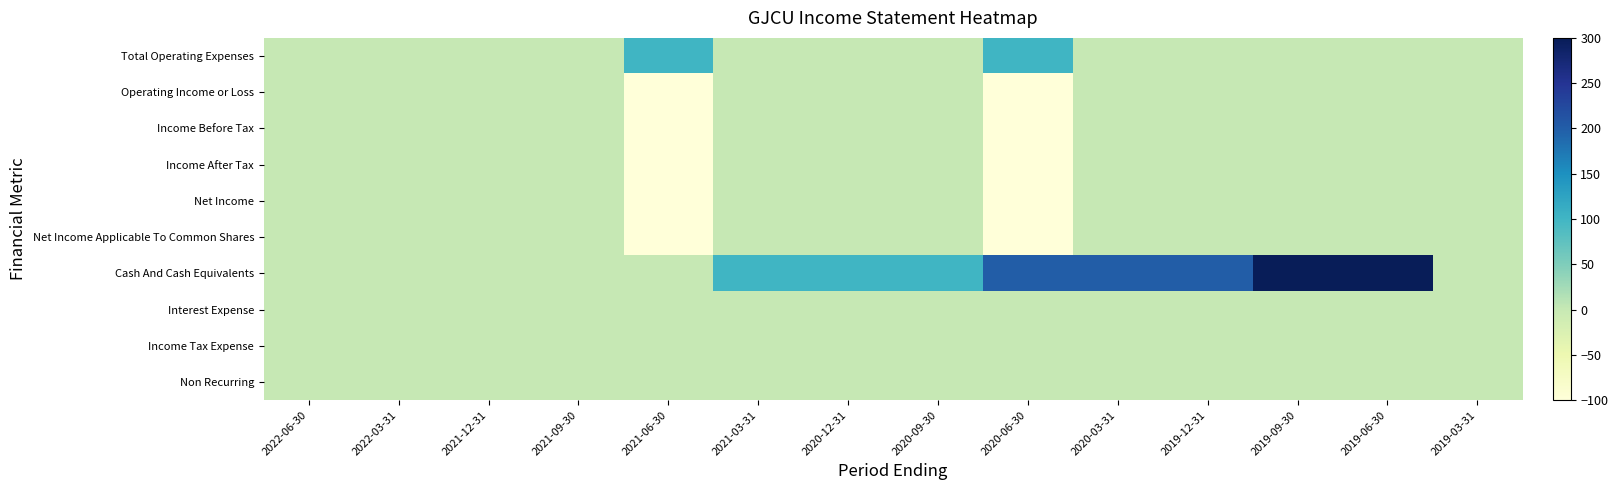

At which category is the sum across all series the highest?

2019-09-30